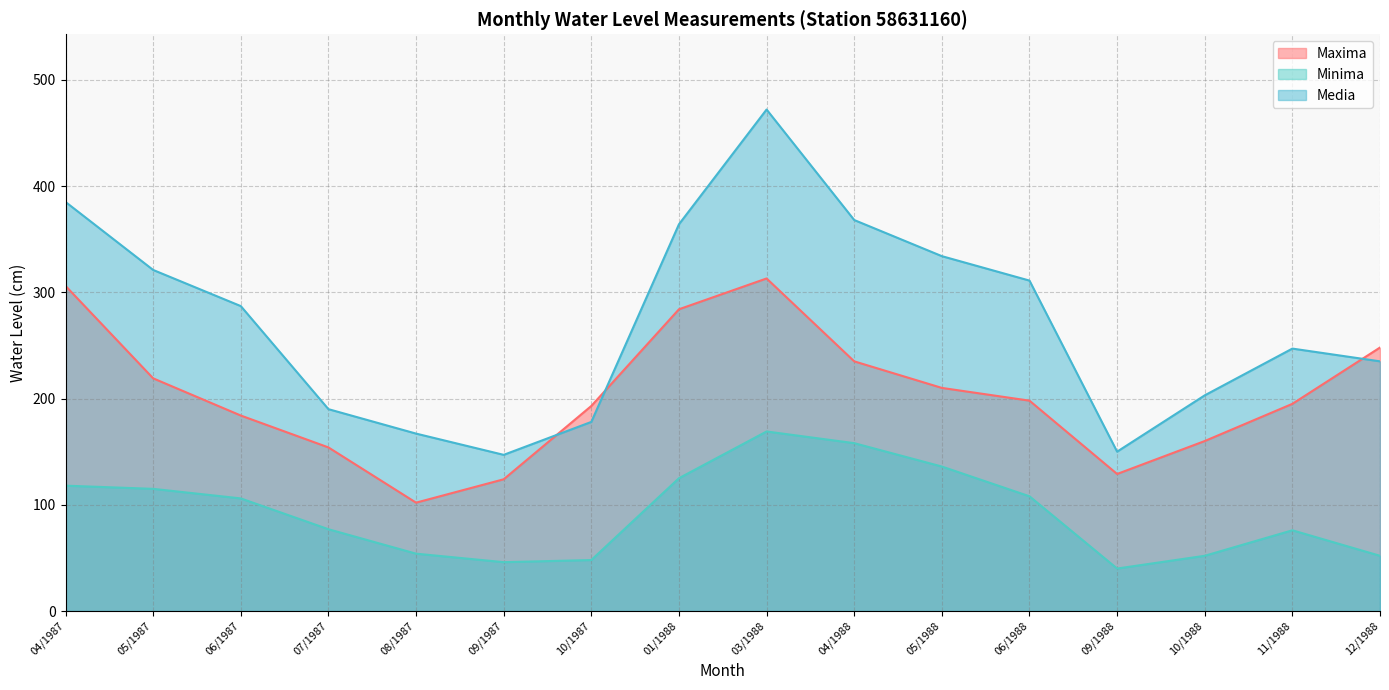

Which series has the widest spread of values?

Media